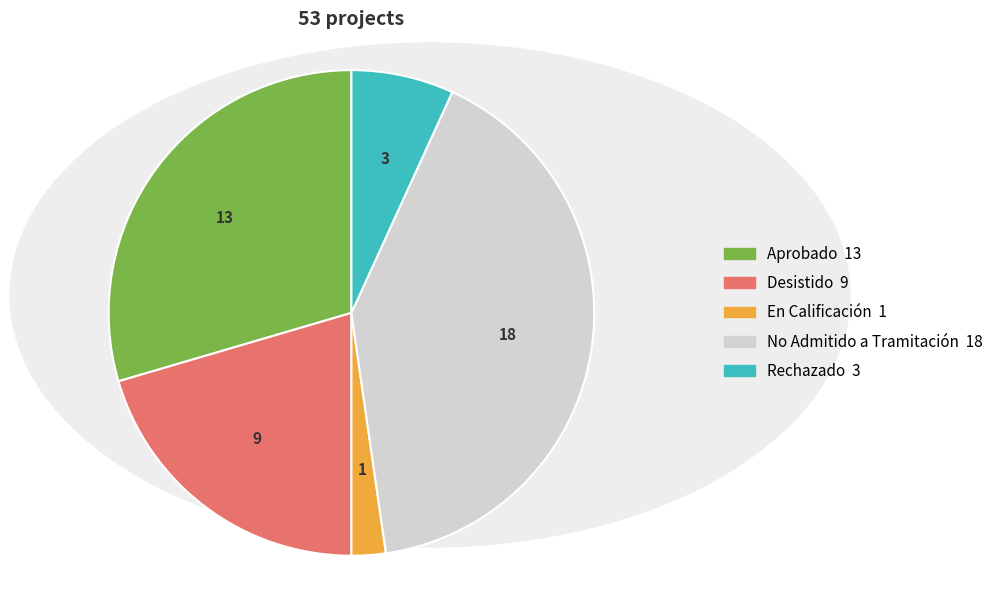

Rank the categories by value from highest to lowest.

No Admitido a Tramitación, Aprobado, Desistido, Rechazado, En Calificación